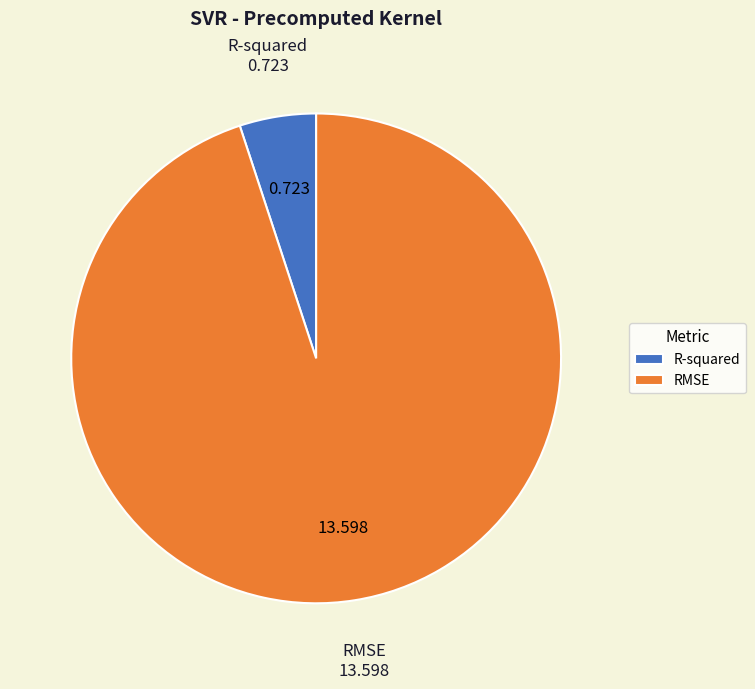

How many slices are in this pie chart?

2